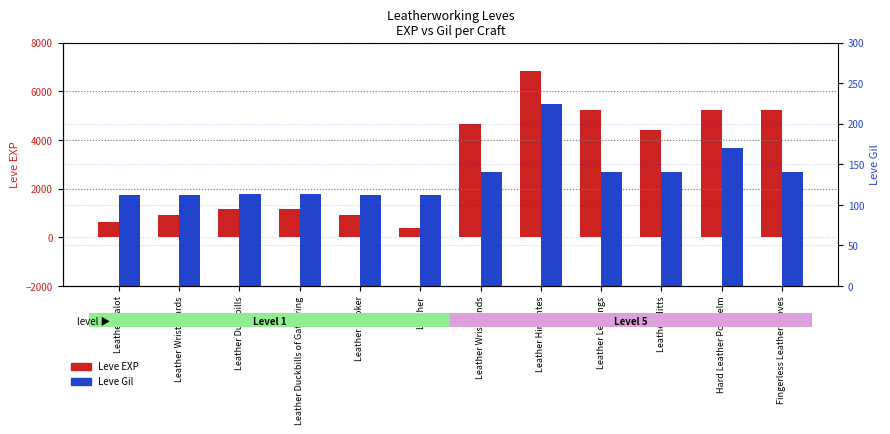

What is the maximum value shown in the chart?

6840